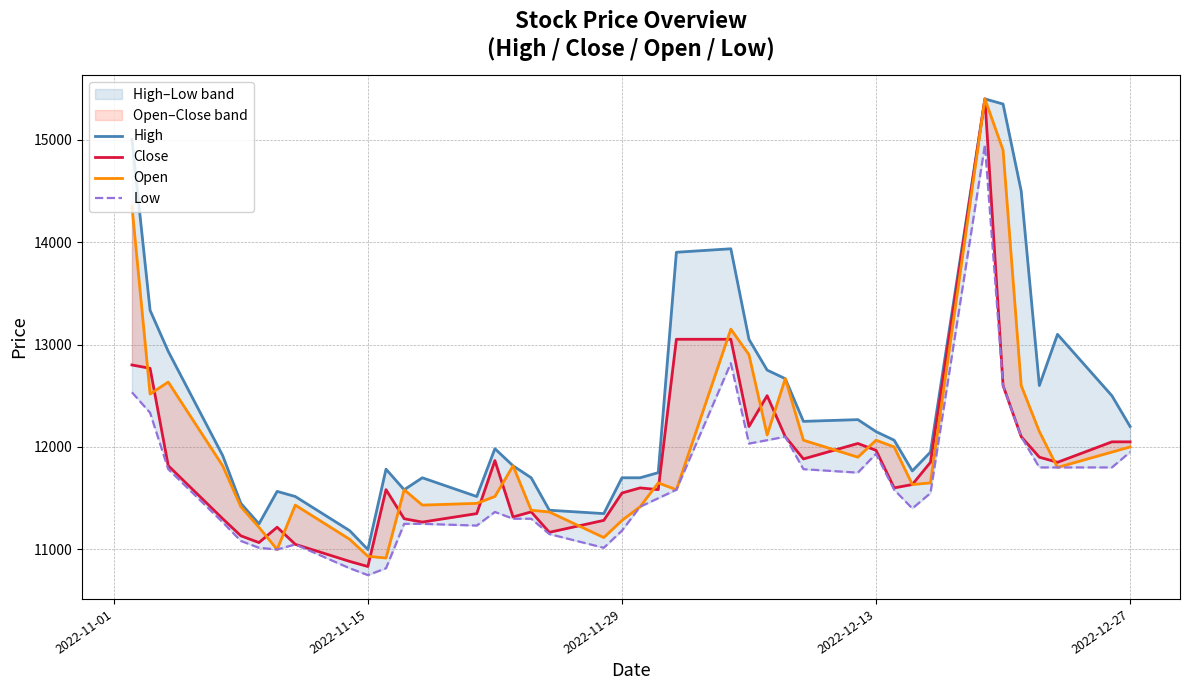

At how many categories does at least one series exceed 14670?

3